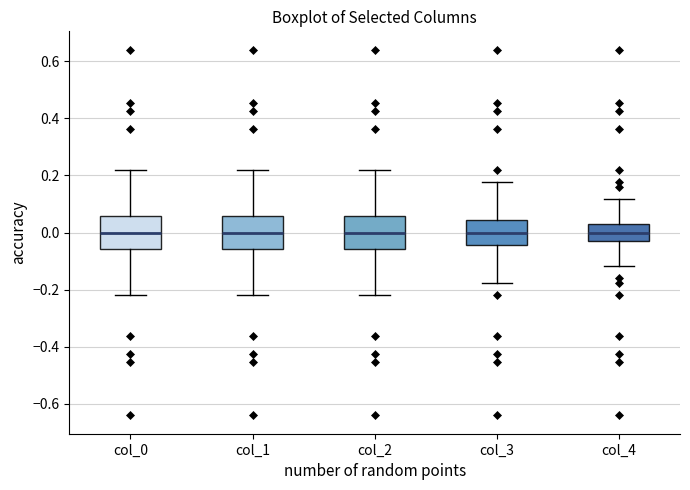

Reading left to right, read every box against the y-axis: the position of its median line, the range the box covers, and the ends of its whiskers. The values are not printed on the chart, so give them approximately, as read against the axis.

col_0: median 0.00, box -0.06 to 0.06, whiskers -0.22 to 0.22
col_1: median 0.00, box -0.06 to 0.06, whiskers -0.22 to 0.22
col_2: median 0.00, box -0.06 to 0.06, whiskers -0.22 to 0.22
col_3: median 0.00, box -0.04 to 0.04, whiskers -0.18 to 0.18
col_4: median 0.00, box -0.04 to 0.04, whiskers -0.12 to 0.12